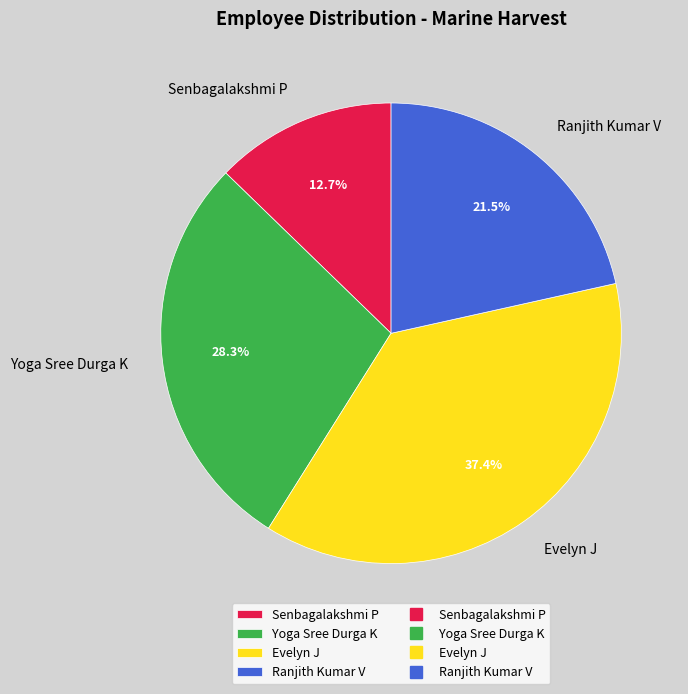

Which slice is the largest?

Evelyn J